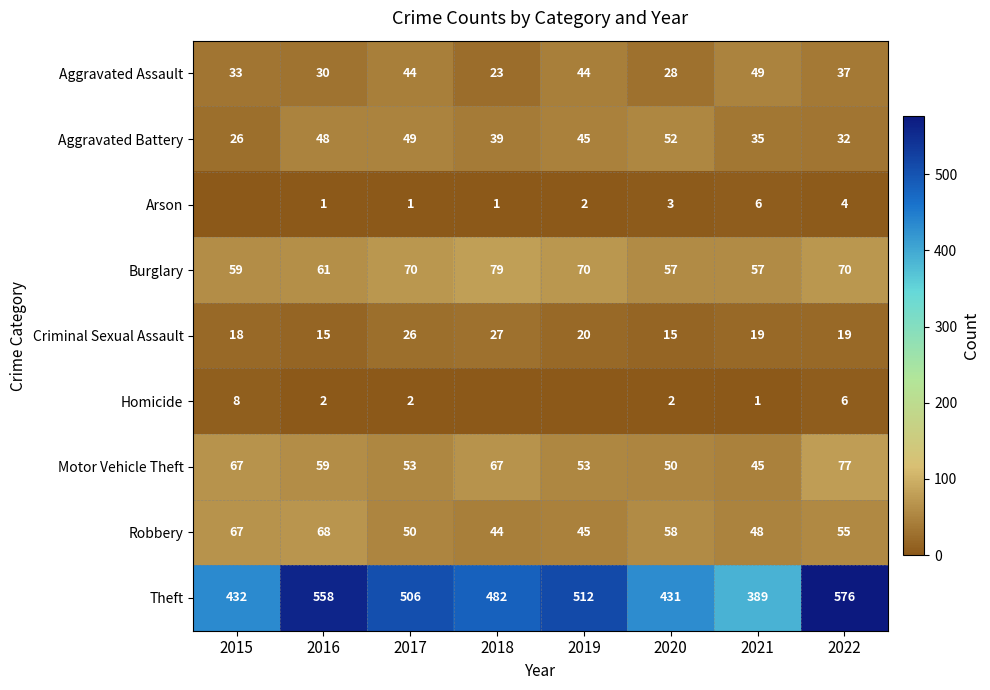

How many data points in Motor Vehicle Theft are less than 59?

4